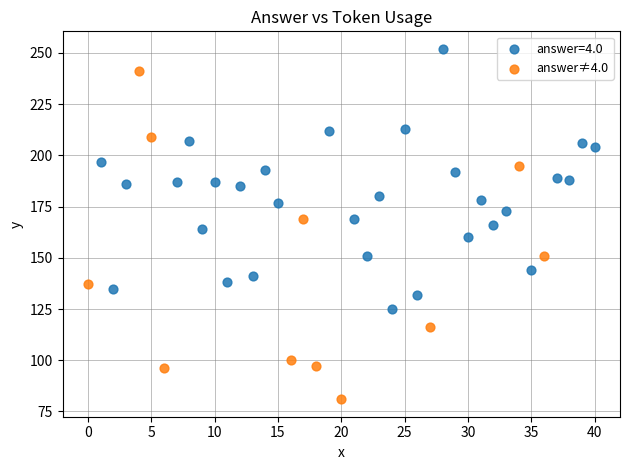

Which series contains the highest Y value?

answer=4.0